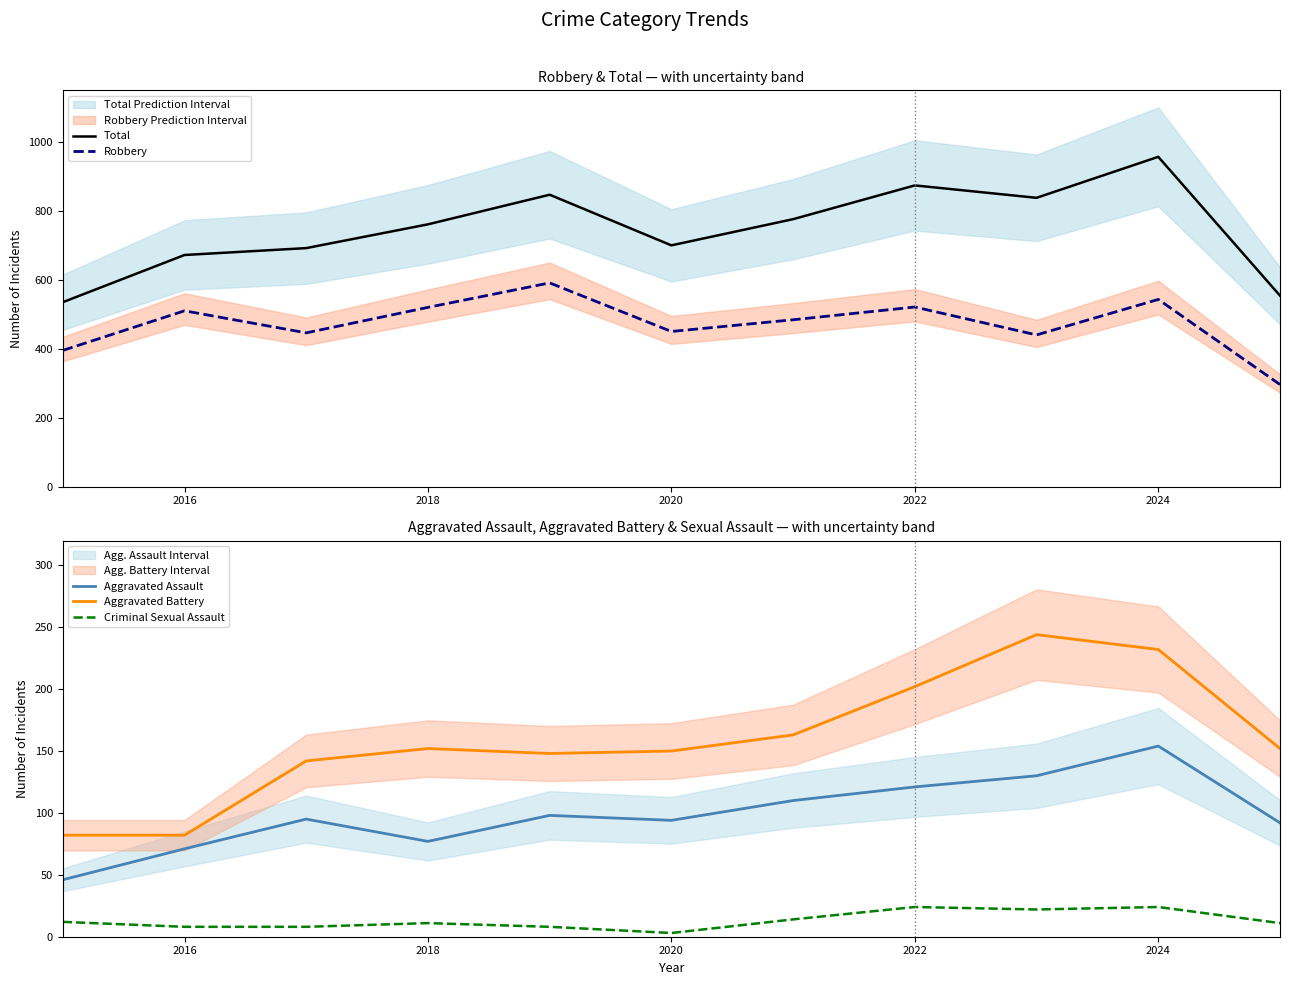

True or false: Total has more than 2 points higher than both neighbors.

True